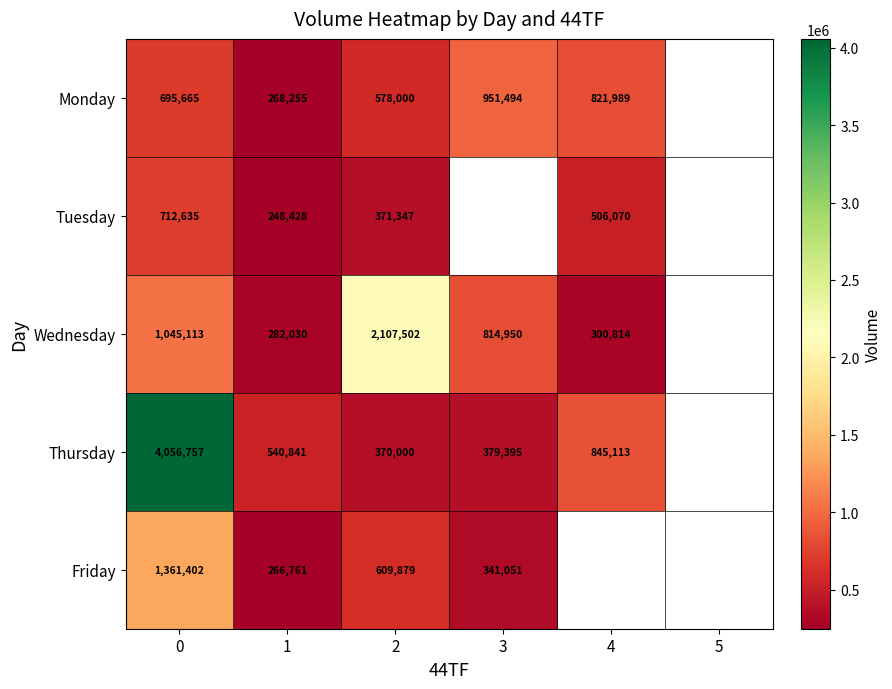

What is the spread (max minus min) of values at 1?

292413